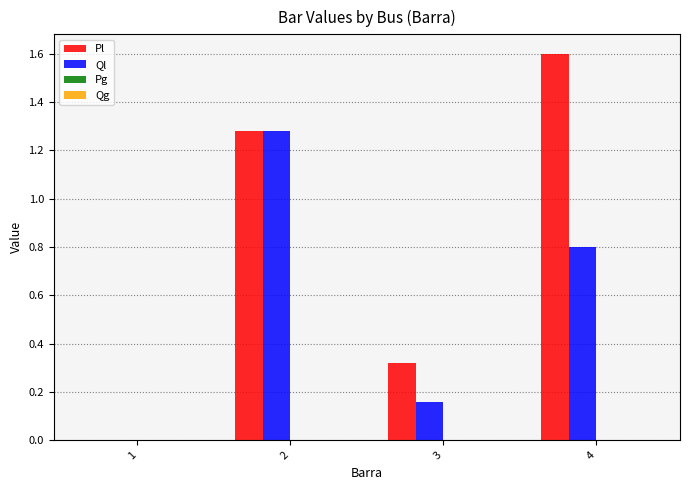

What is the maximum value for Pl?

1.6